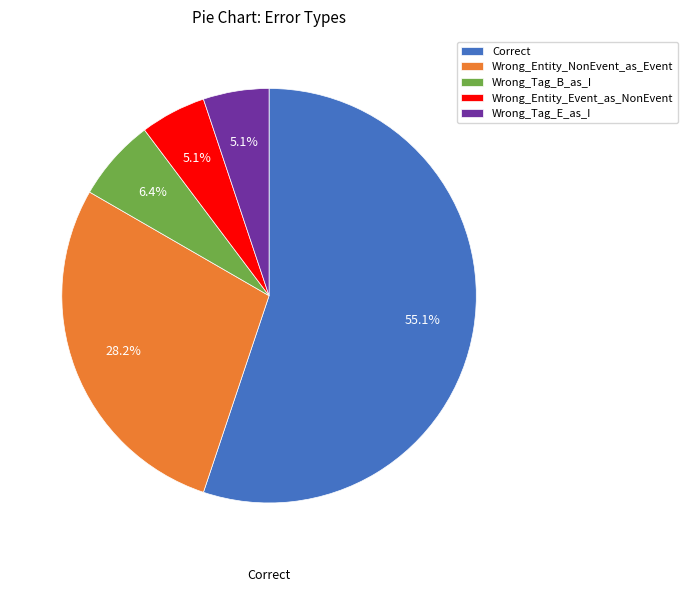

Is there any slice that represents more than half of the pie?

Yes